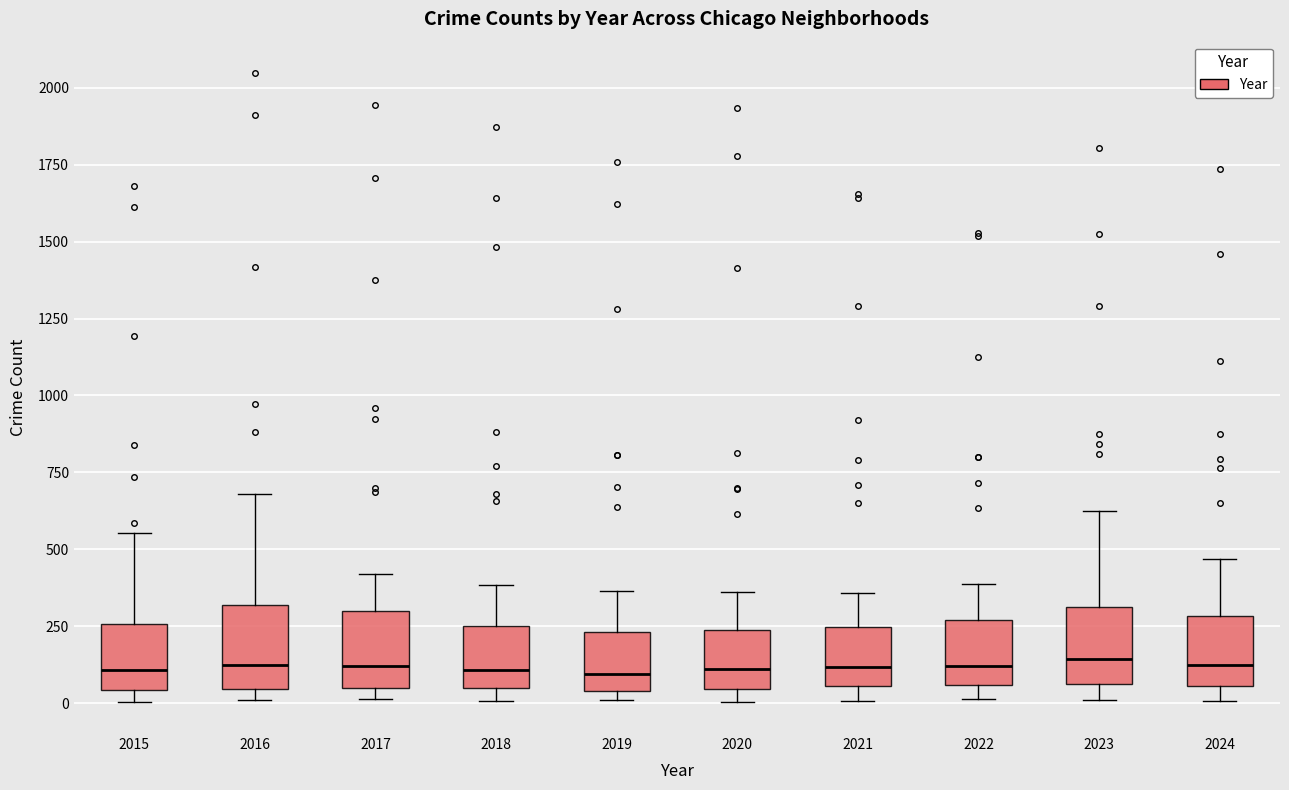

Where does the upper whisker of the box at x = 2024 end on the y-axis? The values are not printed on the chart, so give them approximately, as read against the axis.

450